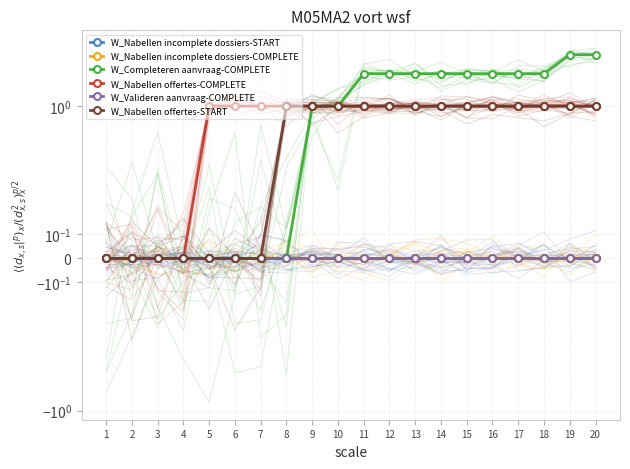

At how many categories does at least one series exceed 2?

2